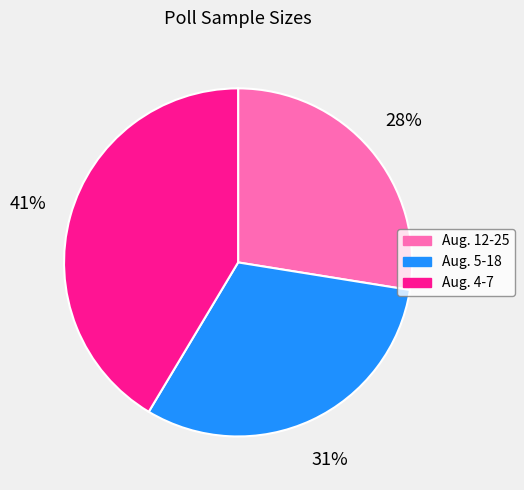

Count the number of slices in the pie.

3